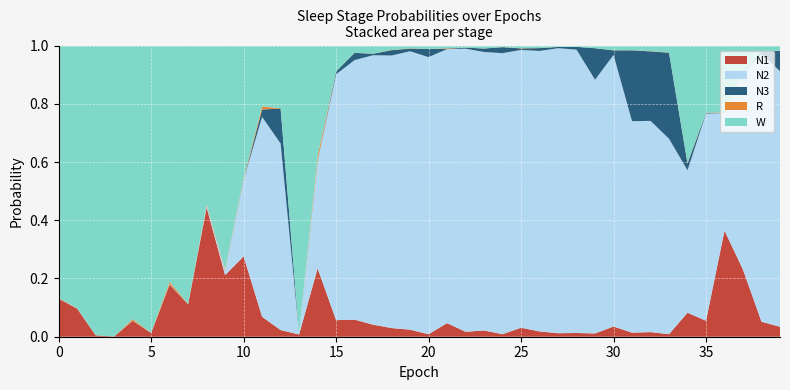

Reading right to left, extract all data points from this chart.

N1: 39=0.0	38=0.1	37=0.2	36=0.4	35=0.1	34=0.1	33=0.0	32=0.0	31=0.0	30=0.0	29=0.0	28=0.0	27=0.0	26=0.0	25=0.0	24=0.0	23=0.0	22=0.0	21=0.0	20=0.0	19=0.0	18=0.0	17=0.0	16=0.1	15=0.1	14=0.2	13=0.0	12=0.0	11=0.1	10=0.3	9=0.2	8=0.4	7=0.1	6=0.2	5=0.0	4=0.1	3=0.0	2=0.0	1=0.1	0=0.1
N2: 39=0.9	38=0.9	37=0.7	36=0.4	35=0.7	34=0.5	33=0.7	32=0.7	31=0.7	30=0.9	29=0.9	28=1.0	27=1.0	26=1.0	25=1.0	24=1.0	23=1.0	22=1.0	21=0.9	20=1.0	19=1.0	18=0.9	17=0.9	16=0.9	15=0.8	14=0.4	13=0.0	12=0.6	11=0.7	10=0.3	9=0.0	8=0.0	7=0.0	6=0.0	5=0.0	4=0.0	3=0.0	2=0.0	1=0.0	0=0.0
N3: 39=0.1	38=0.0	37=0.0	36=0.0	35=0.0	34=0.0	33=0.3	32=0.2	31=0.2	30=0.0	29=0.1	28=0.0	27=0.0	26=0.0	25=0.0	24=0.0	23=0.0	22=0.0	21=0.0	20=0.0	19=0.0	18=0.0	17=0.0	16=0.0	15=0.0	14=0.0	13=0.0	12=0.1	11=0.0	10=0.0	9=0.0	8=0.0	7=0.0	6=0.0	5=0.0	4=0.0	3=0.0	2=0.0	1=0.0	0=0.0
R: 39=0.0	38=0.0	37=0.0	36=0.0	35=0.0	34=0.0	33=0.0	32=0.0	31=0.0	30=0.0	29=0.0	28=0.0	27=0.0	26=0.0	25=0.0	24=0.0	23=0.0	22=0.0	21=0.0	20=0.0	19=0.0	18=0.0	17=0.0	16=0.0	15=0.0	14=0.0	13=0.0	12=0.0	11=0.0	10=0.0	9=0.0	8=0.0	7=0.0	6=0.0	5=0.0	4=0.0	3=0.0	2=0.0	1=0.0	0=0.0
W: 39=0.0	38=0.0	37=0.1	36=0.2	35=0.2	34=0.4	33=0.0	32=0.0	31=0.0	30=0.0	29=0.0	28=0.0	27=0.0	26=0.0	25=0.0	24=0.0	23=0.0	22=0.0	21=0.0	20=0.0	19=0.0	18=0.0	17=0.0	16=0.0	15=0.1	14=0.4	13=1.0	12=0.2	11=0.2	10=0.5	9=0.8	8=0.5	7=0.9	6=0.8	5=1.0	4=0.9	3=1.0	2=1.0	1=0.9	0=0.9